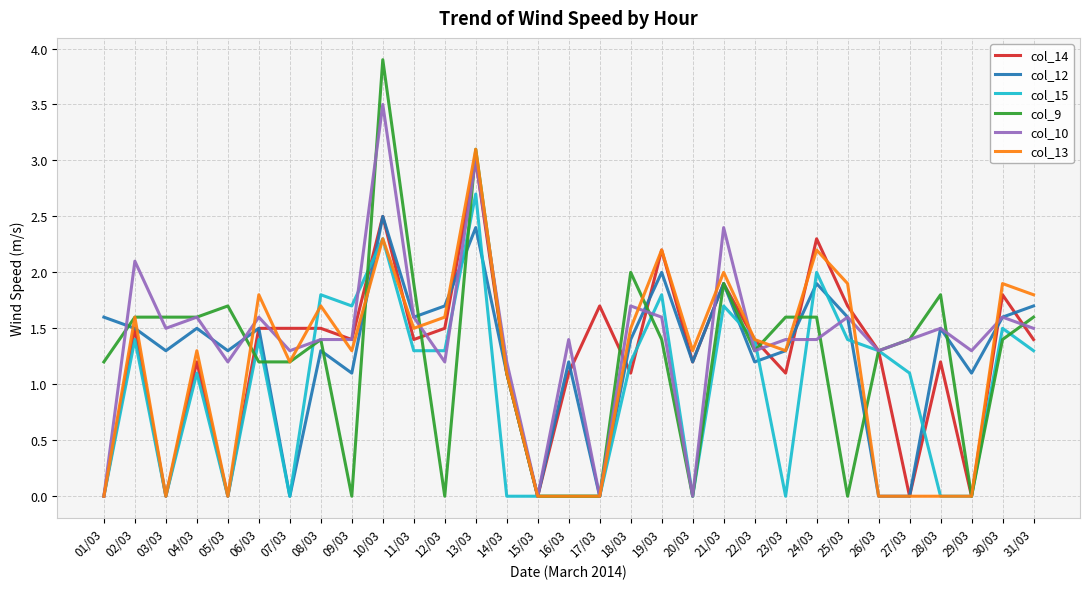

Which series has the widest spread of values?

col_9